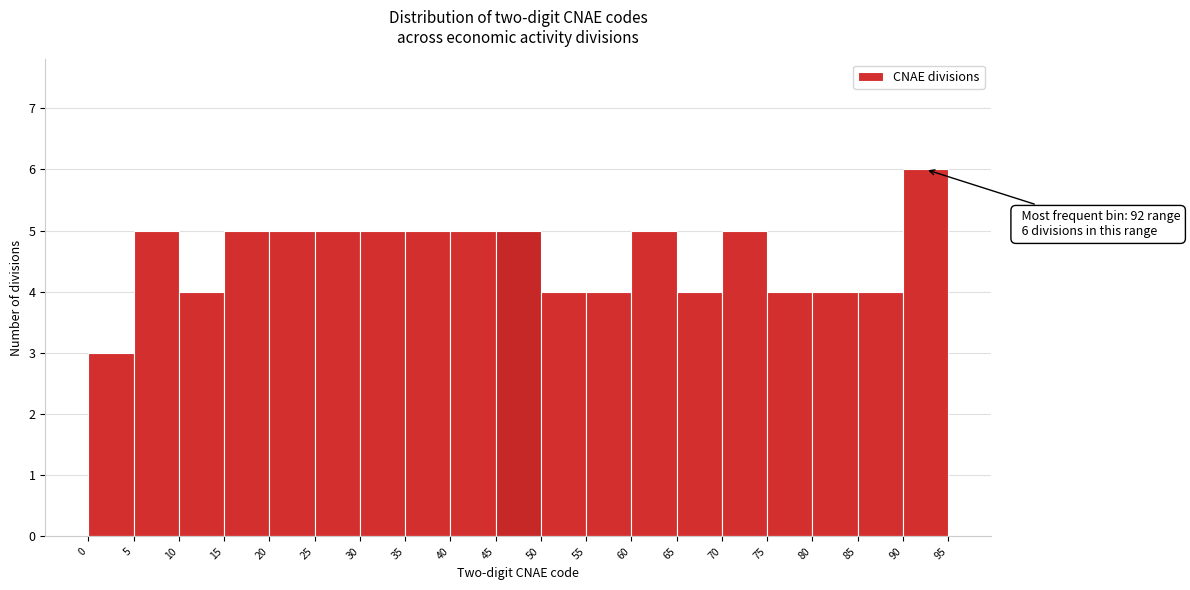

Which range on the x-axis has the tallest bar?

90 to 95